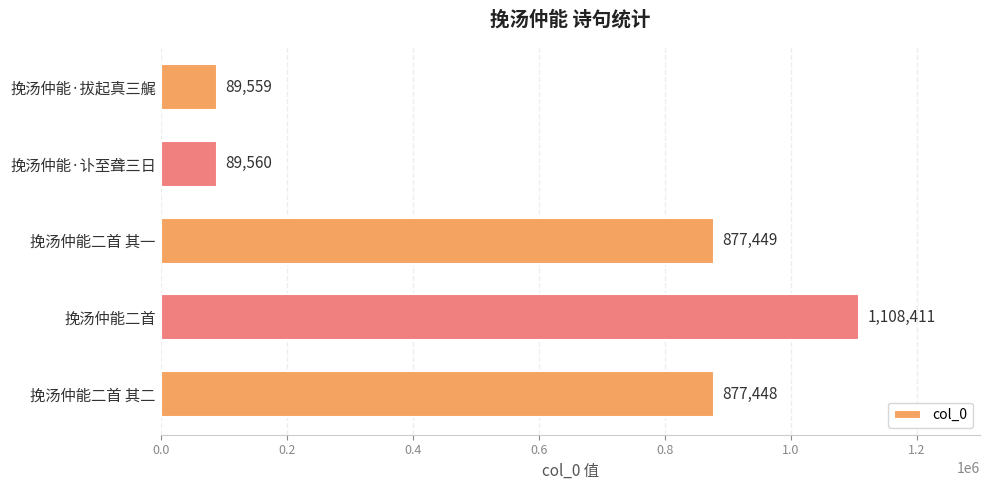

List the labels in order of value, largest first.

挽汤仲能二首, 挽汤仲能二首 其一, 挽汤仲能二首 其二, 挽汤仲能·讣至聋三日, 挽汤仲能·拔起真三艉